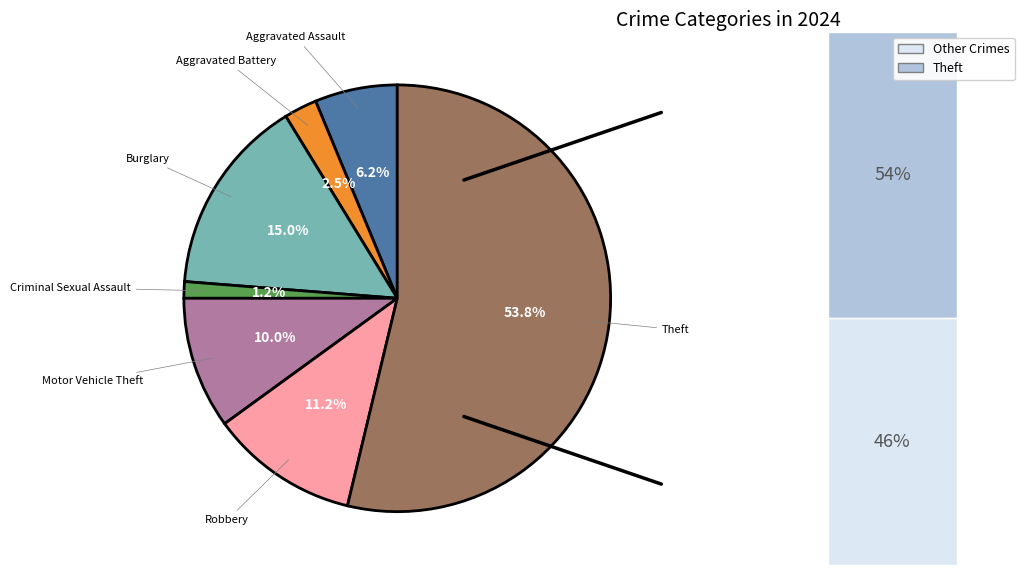

Which slice represents more than half of the pie?

Theft